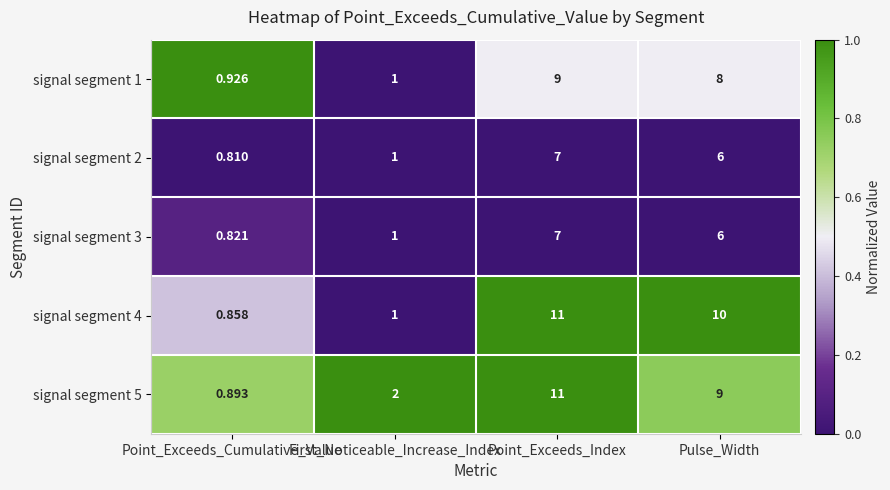

At which category does the chart reach its peak across all series?

Point_Exceeds_Index